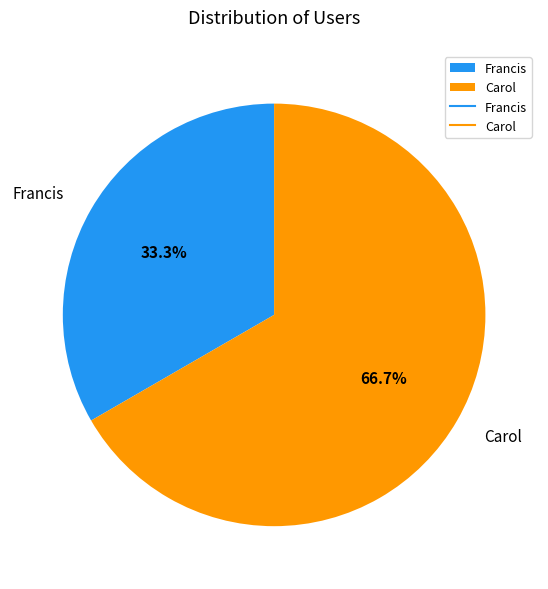

Which has a higher value, Francis or Carol?

Carol